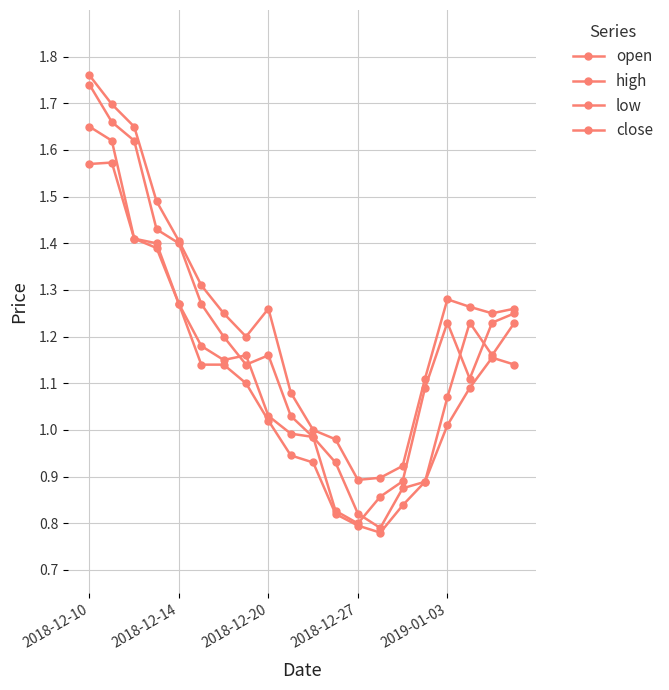

How many data points in low are above 1?

13